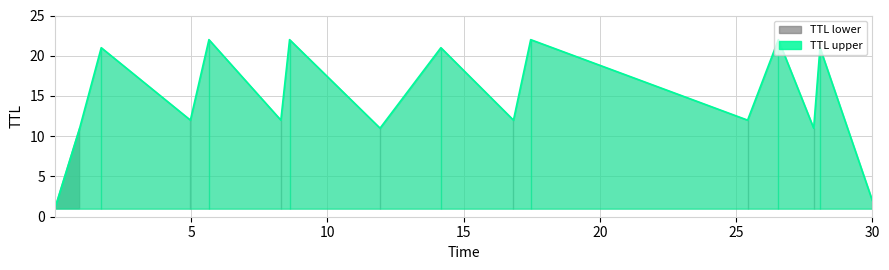

Between 1.7044293937506154 and 11.935936238383874, which is larger?

1.7044293937506154